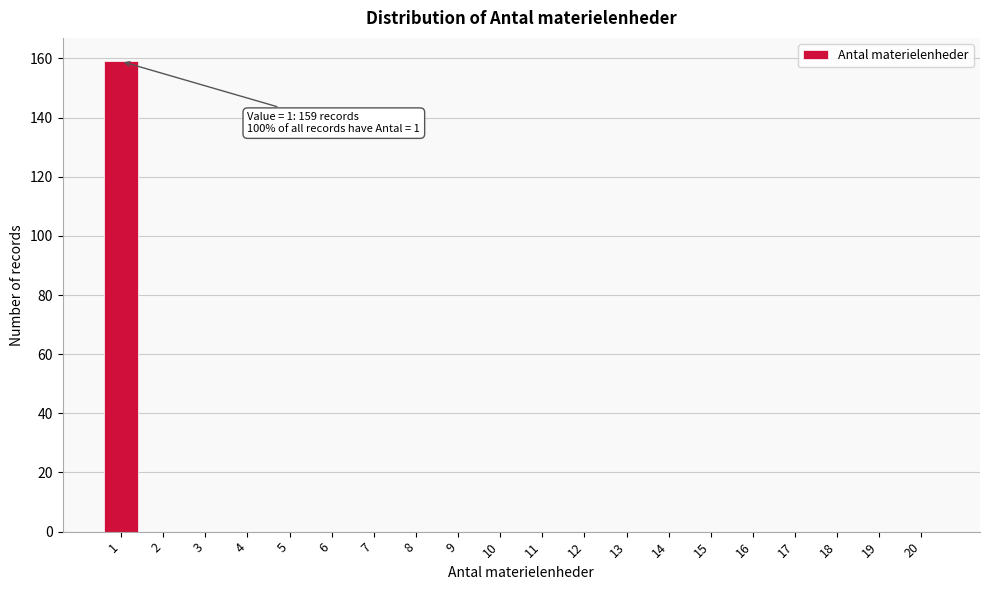

The chart shows a value of 0 at 18. True or false?

True